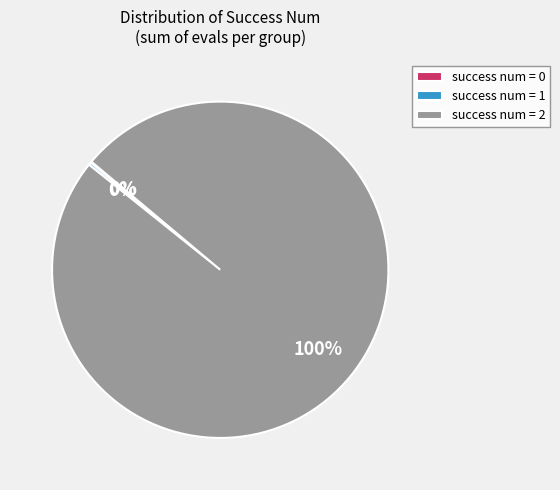

Which category has the biggest portion of the pie?

success num = 2